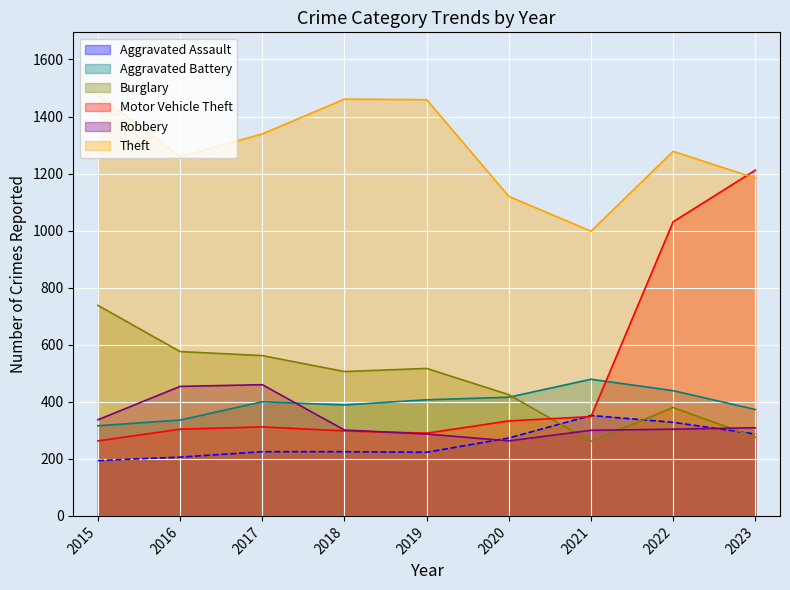

What is the lowest value of the Motor Vehicle Theft series?

263